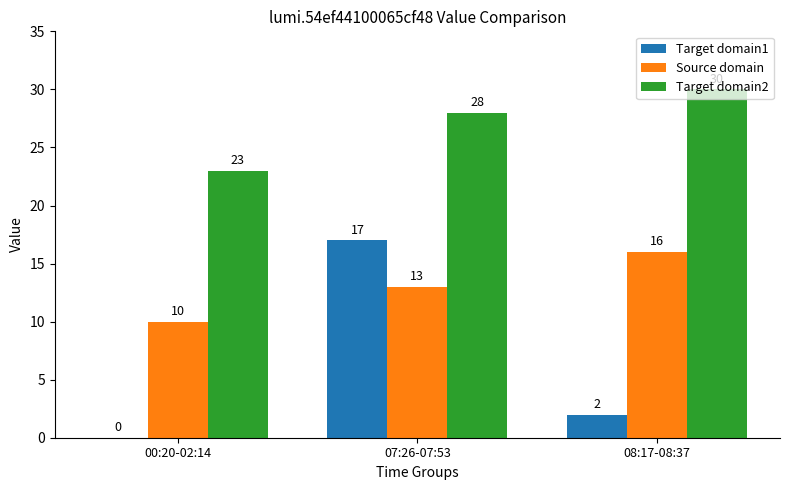

What is the total value across all series at 07:26-07:53?

58